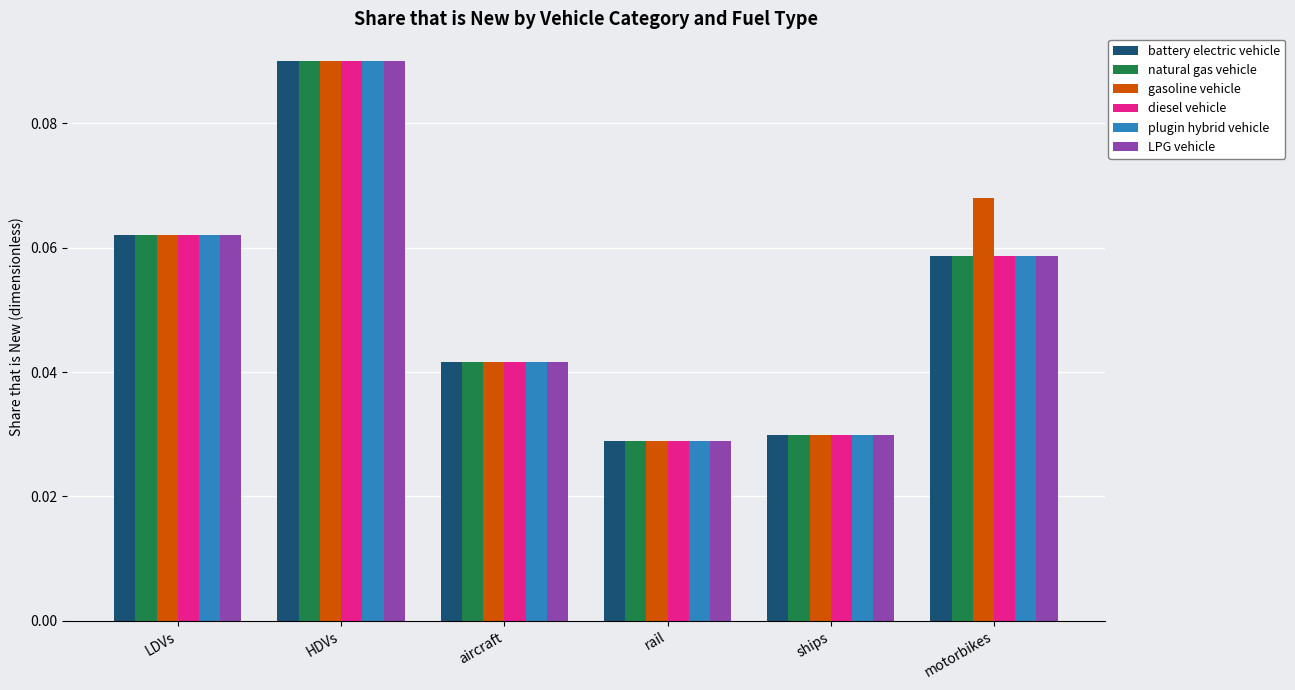

What is the sum of all LPG vehicle values?

0.3